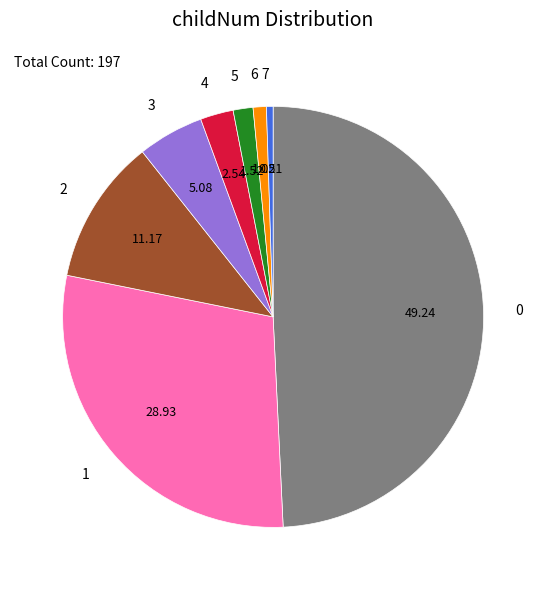

Is the sum of 1 and 2 greater than half?

No